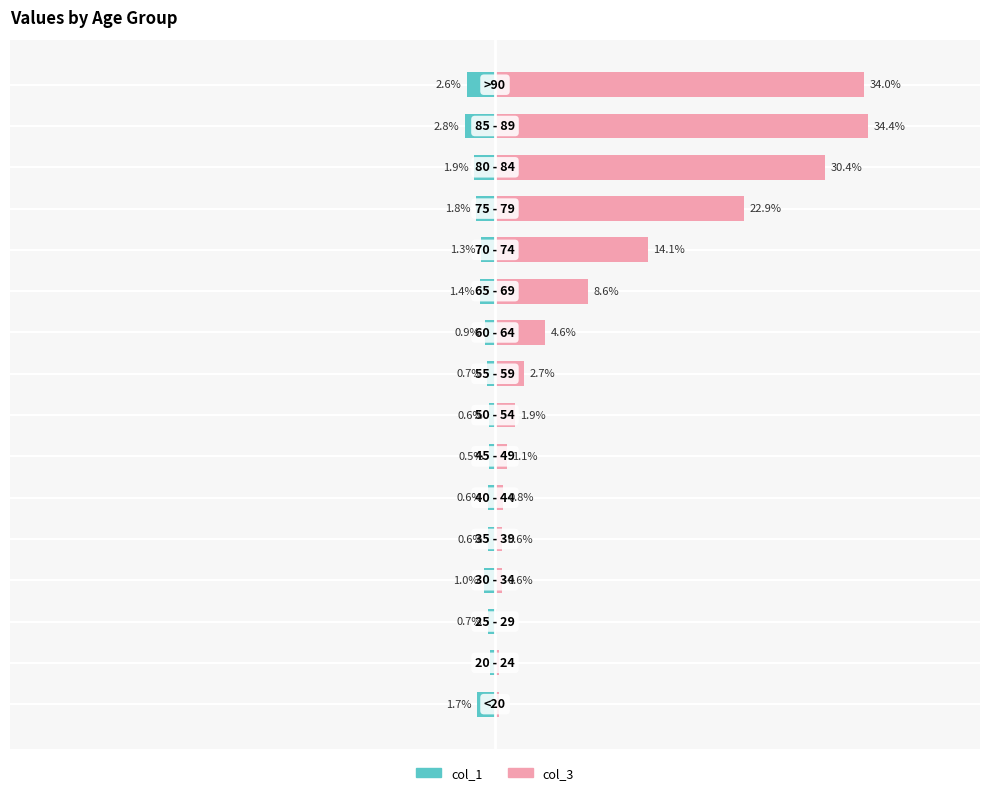

At how many categories does at least one series exceed 30?

3